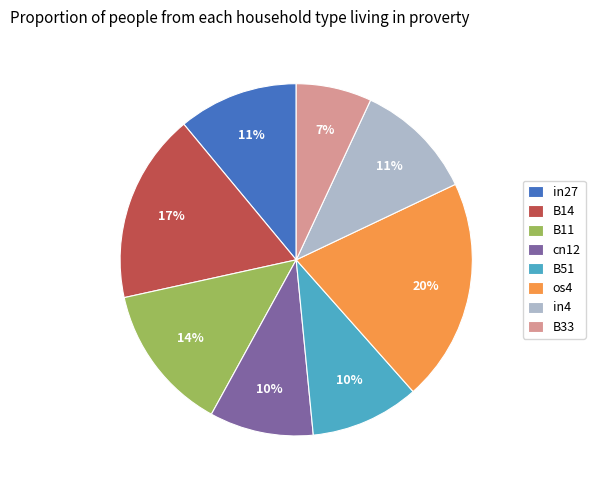

Which has a higher value, in27 or B51?

in27